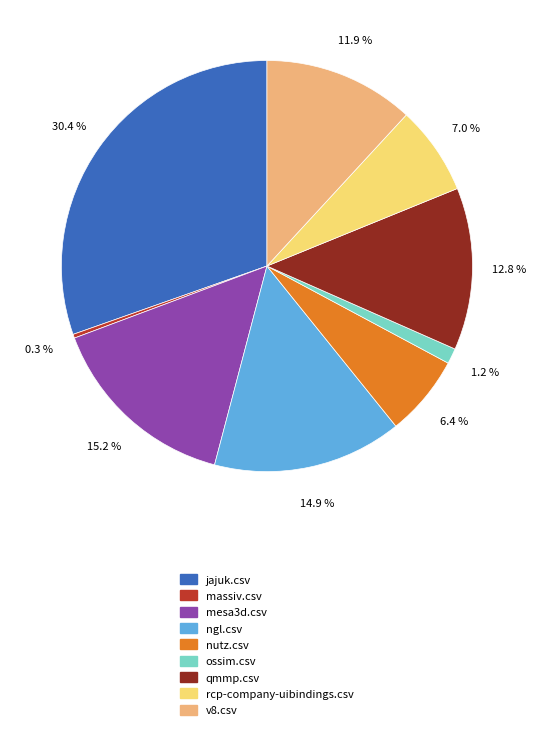

Which slice is the largest?

jajuk.csv